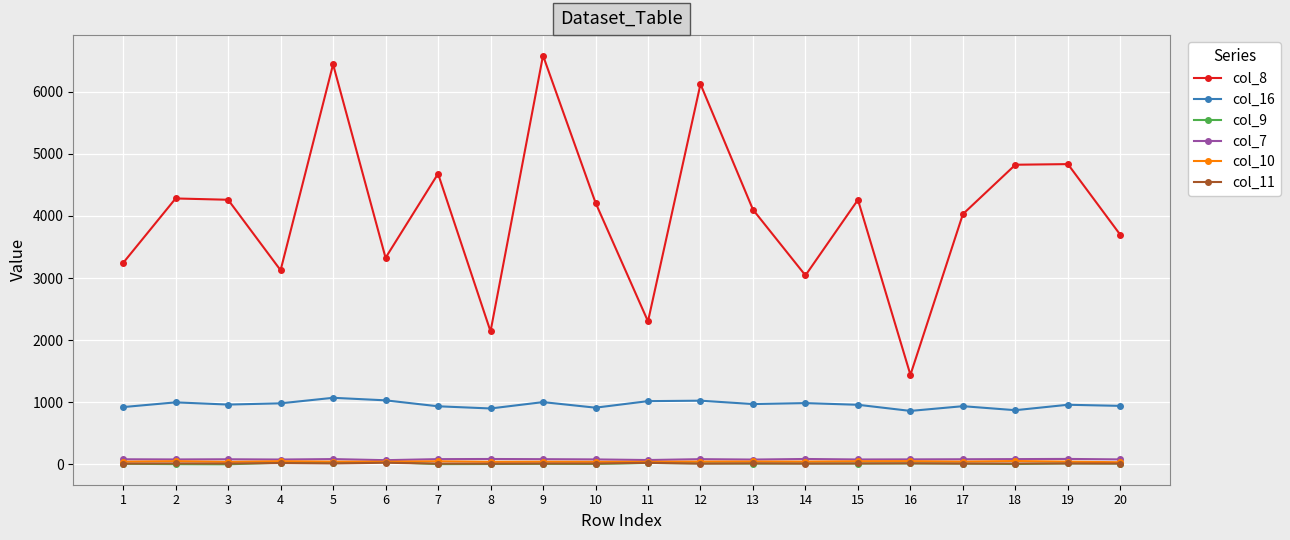

True or false: col_8 and col_7 intersect in this chart.

False